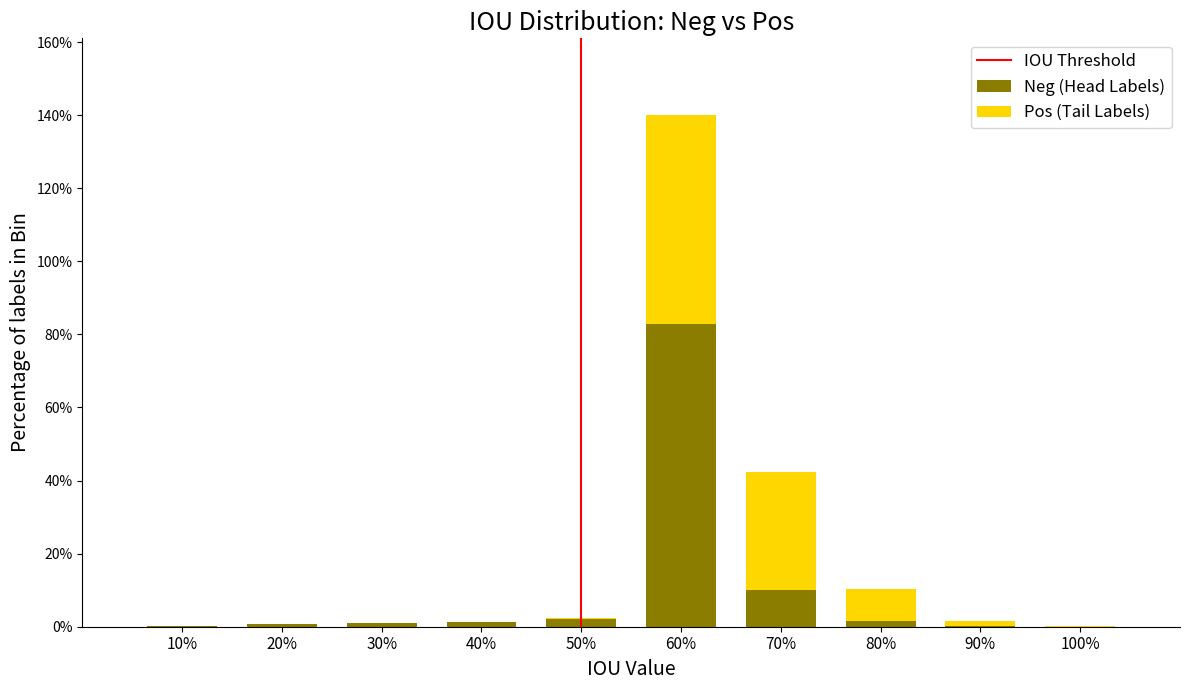

At which label is Neg (Head Labels) closest to 41?

70%